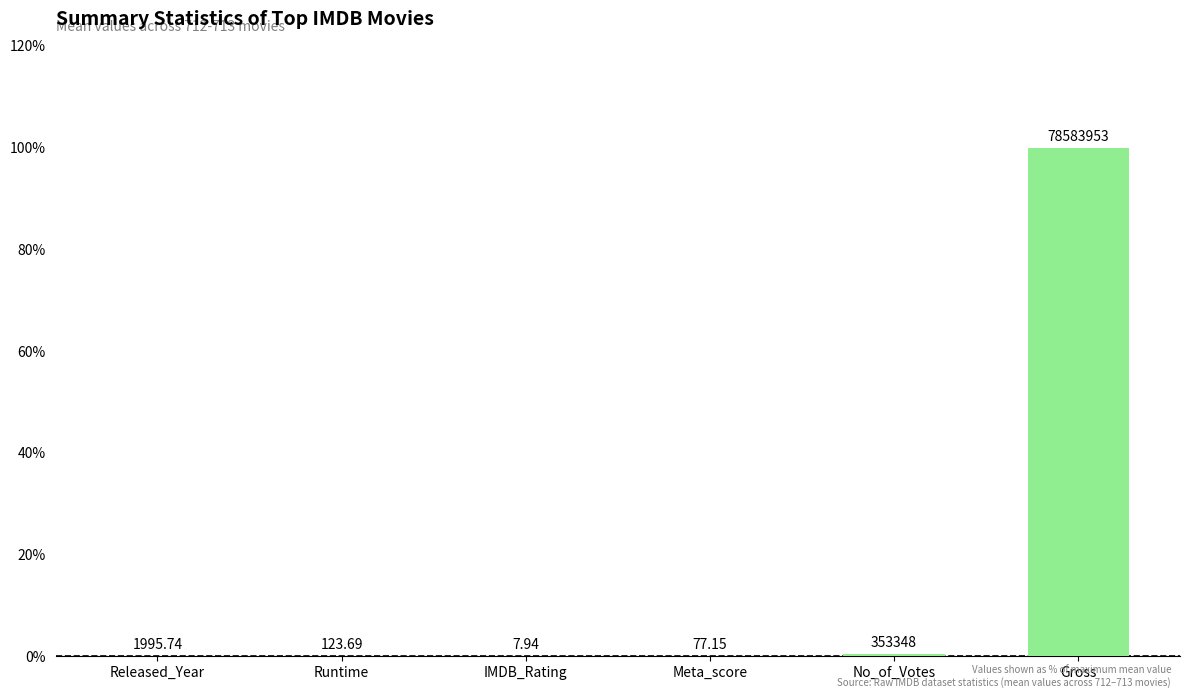

At which category does the chart reach its minimum across all series?

IMDB_Rating